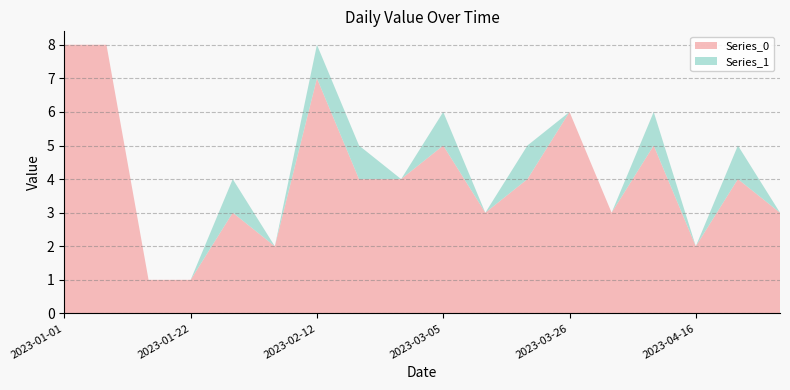

Reading right to left, transcribe all the data shown in this chart.

Series_0: 2023-04-30=3	2023-04-23=4	2023-04-16=2	2023-04-09=5	2023-04-02=3	2023-03-26=6	2023-03-19=4	2023-03-12=3	2023-03-05=5	2023-02-26=4	2023-02-19=4	2023-02-12=7	2023-02-05=2	2023-01-29=3	2023-01-22=1	2023-01-15=1	2023-01-08=8	2023-01-01=8
Series_1: 2023-04-30=0	2023-04-23=1	2023-04-16=0	2023-04-09=1	2023-04-02=0	2023-03-26=0	2023-03-19=1	2023-03-12=0	2023-03-05=1	2023-02-26=0	2023-02-19=1	2023-02-12=1	2023-02-05=0	2023-01-29=1	2023-01-22=0	2023-01-15=0	2023-01-08=0	2023-01-01=0